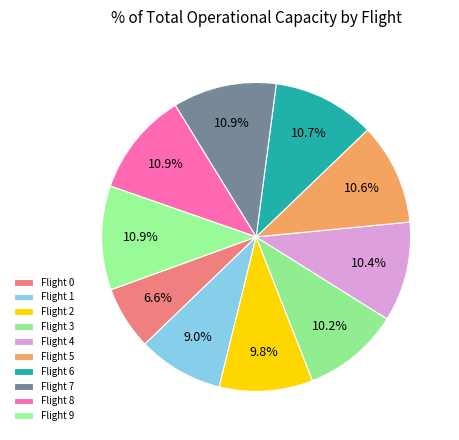

How many slices are in this pie chart?

10